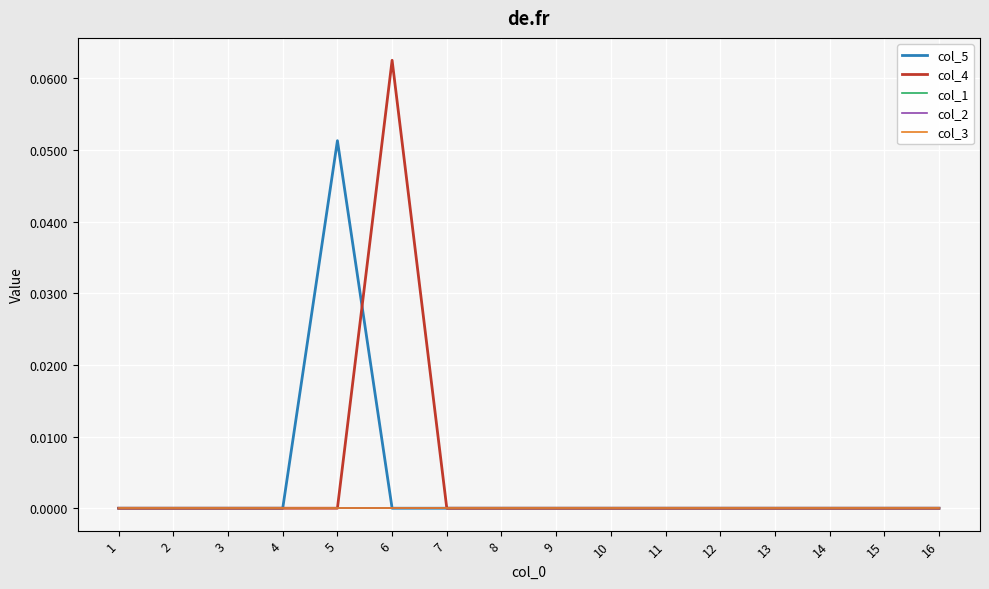

Does the chart display data point markers on the line(s)?

No